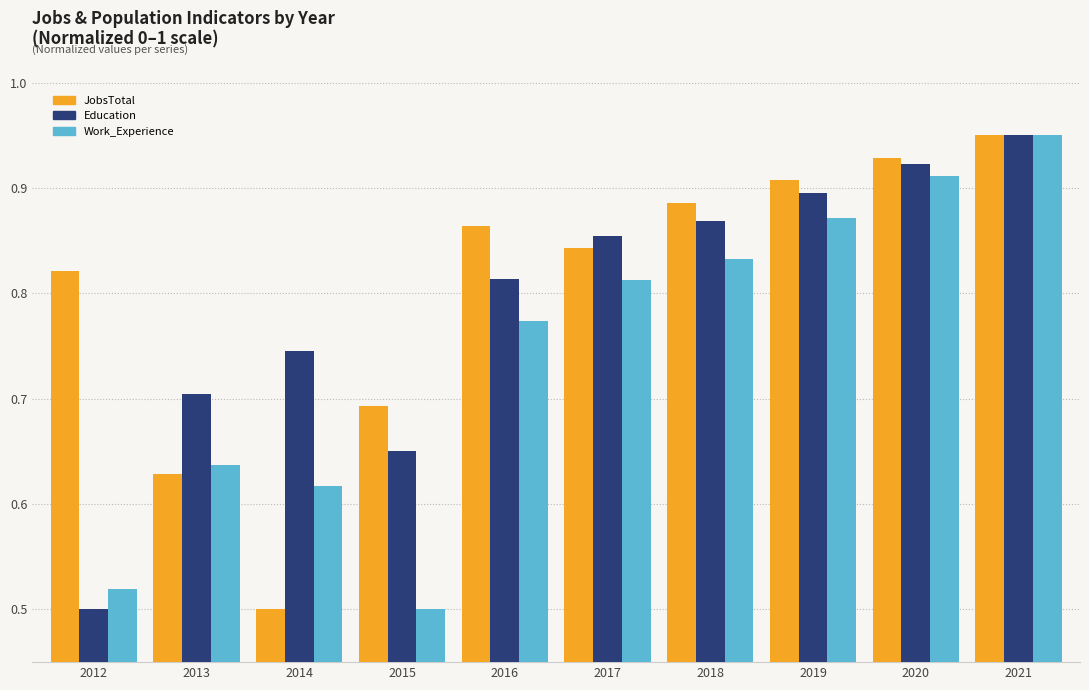

List the labels in order of Work_Experience value, largest first.

2021, 2020, 2019, 2018, 2017, 2016, 2013, 2014, 2012, 2015